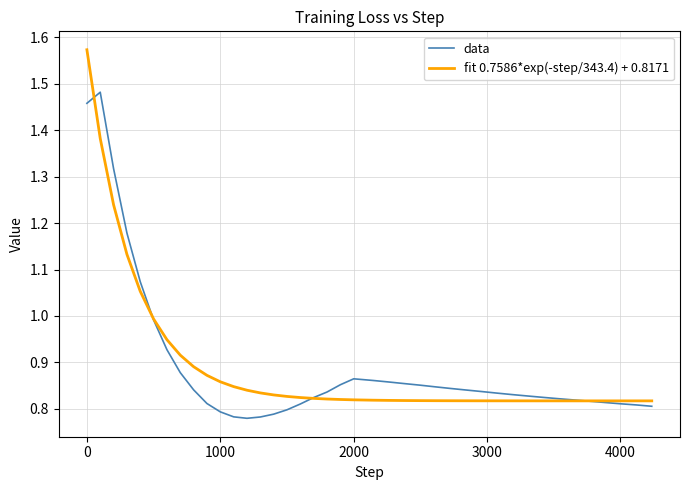

Which series has the widest spread of values?

fit 0.7586*exp(-step/343.4) + 0.8171